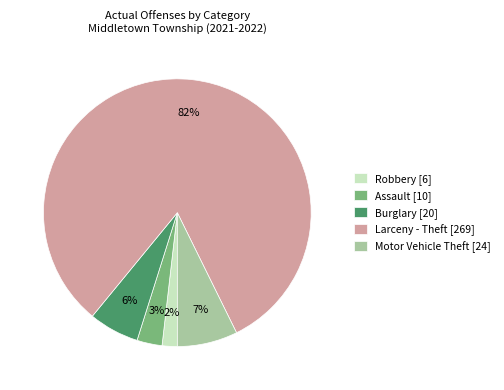

What percentage is the Larceny - Theft slice, to the nearest percent?

82%